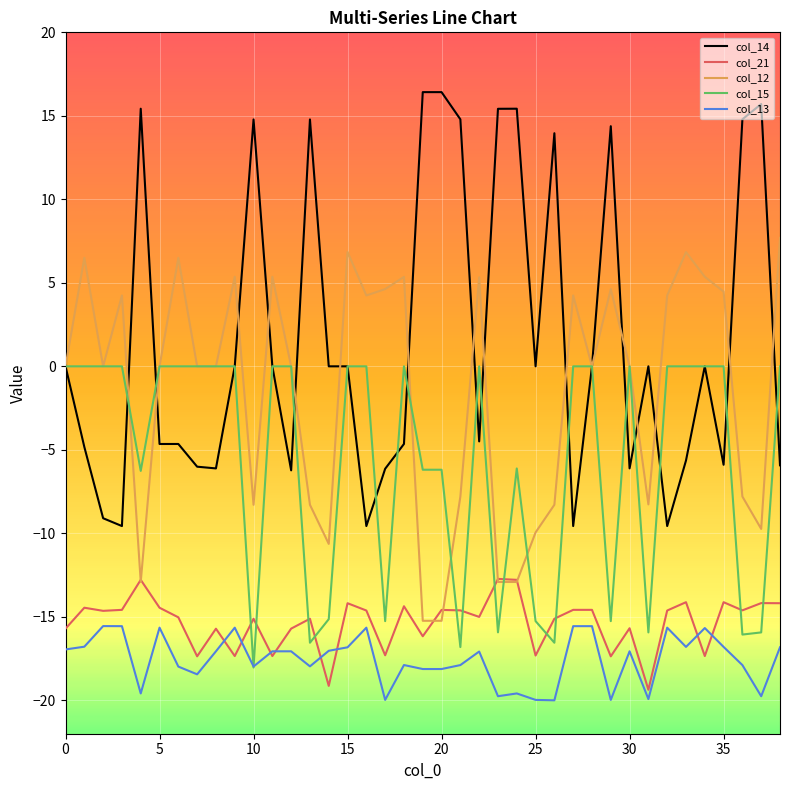

Is this an area chart (filled region under the line)?

No